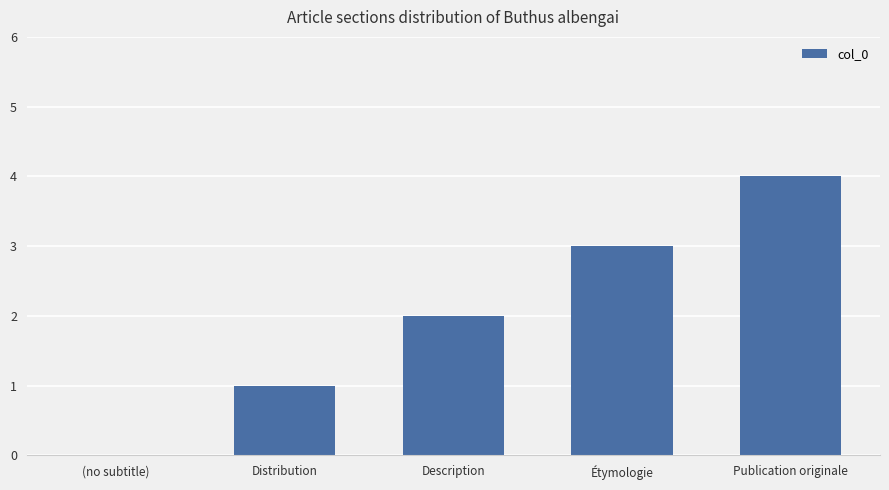

How many values are above zero?

4